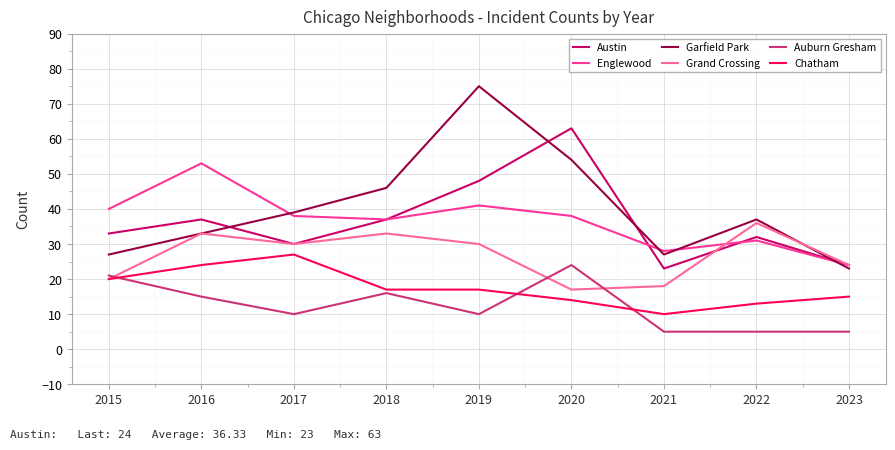

Which series changed the most between 2018 and 2022?

Auburn Gresham